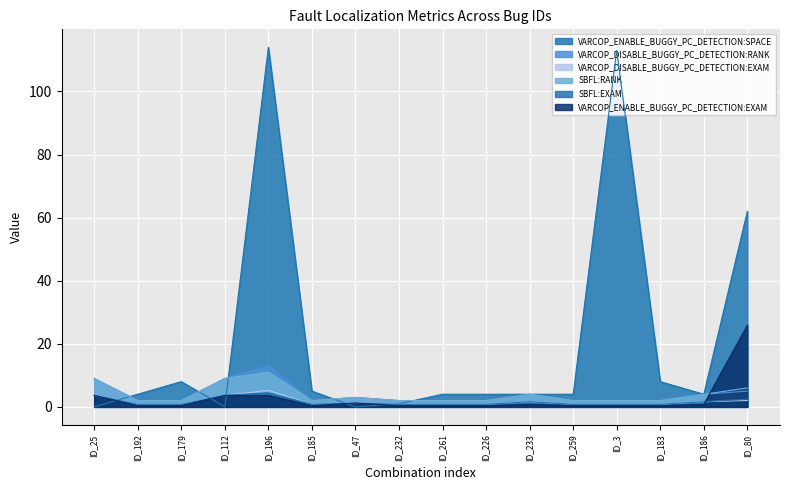

Where is the first local minimum for VARCOP_ENABLE_BUGGY_PC_DETECTION:SPACE?

ID_112